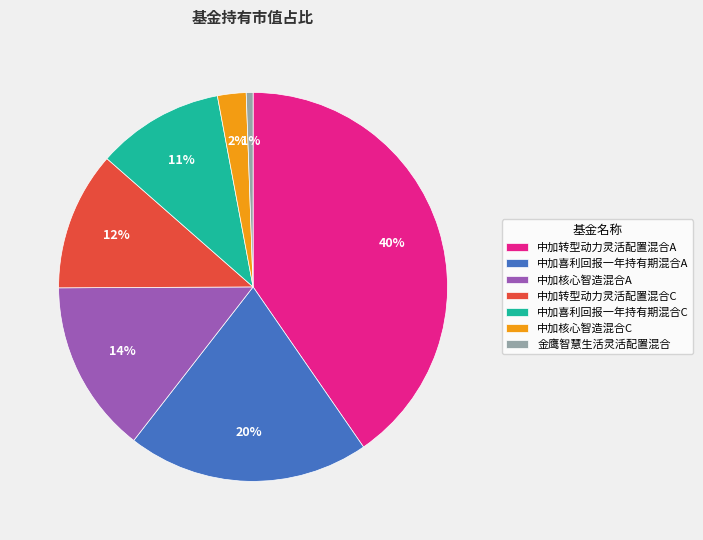

What percentage is the 中加核心智造混合A slice, to the nearest percent?

14%